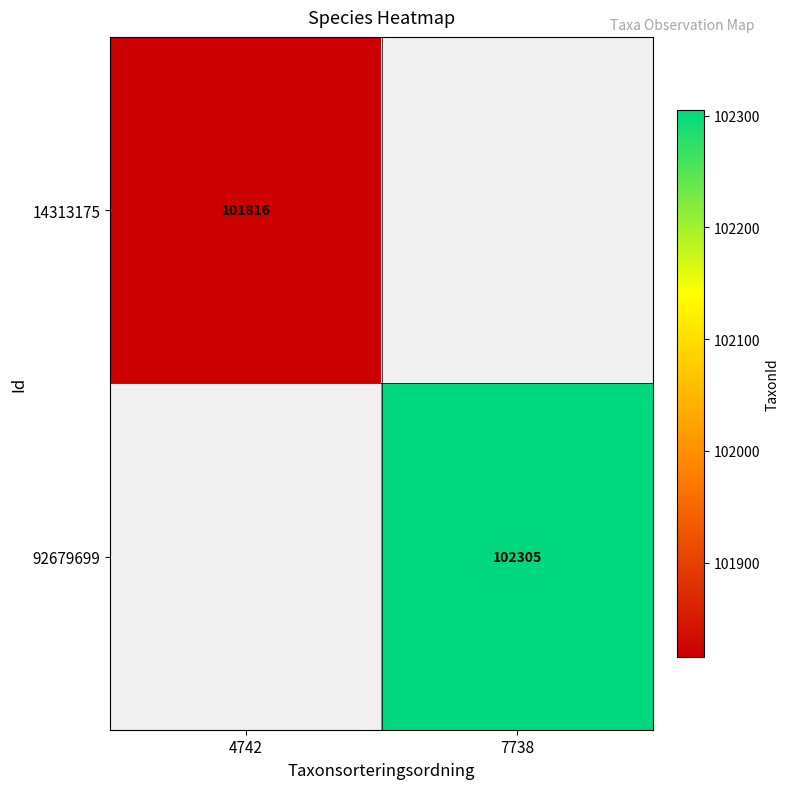

True or false: 92679699 has a value of 59945 at 7738.

False